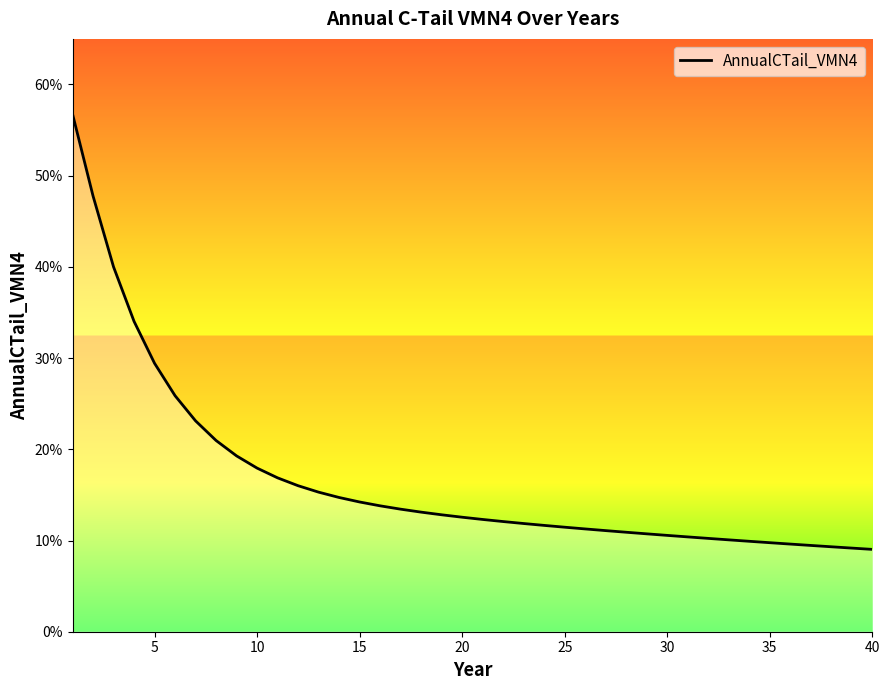

What is the difference between the maximum and second lowest values?

0.5